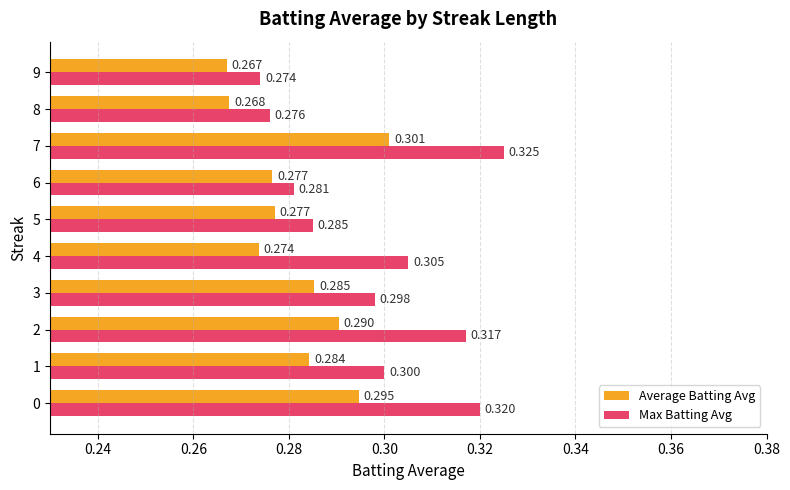

Which series has the largest total across all categories?

Max Batting Avg